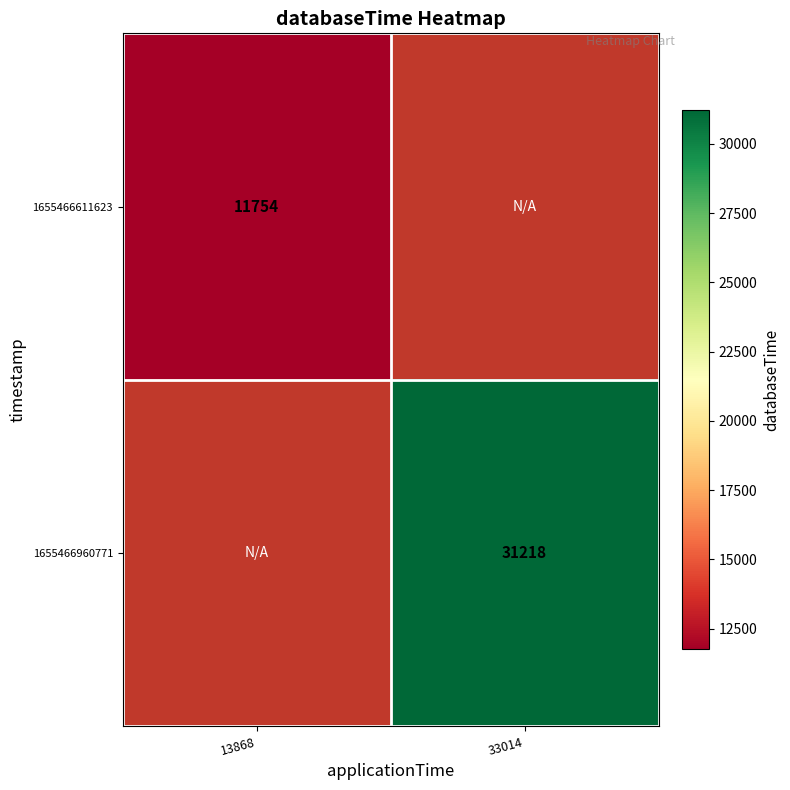

True or false: 1655466960771 has a value of 31218 at 33014.

True